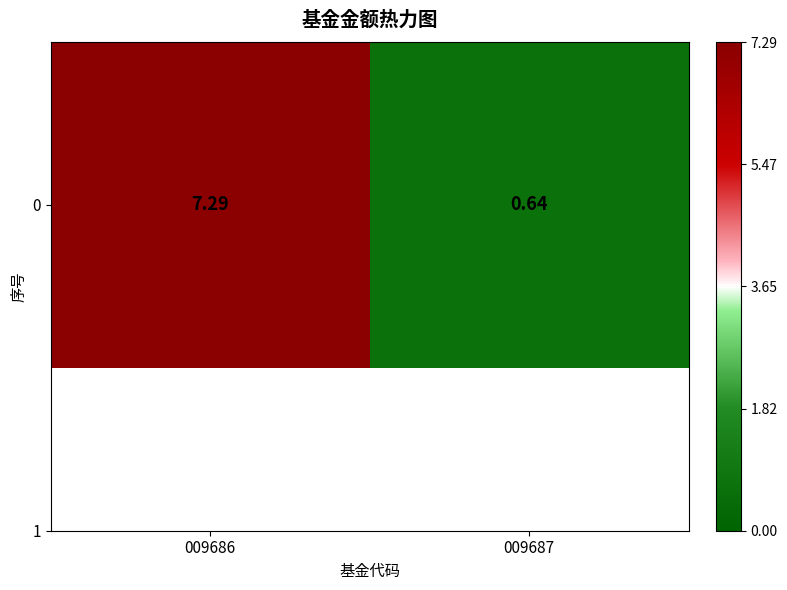

Reading right to left, transcribe all the data shown in this chart.

009687=0.6	009686=7.3